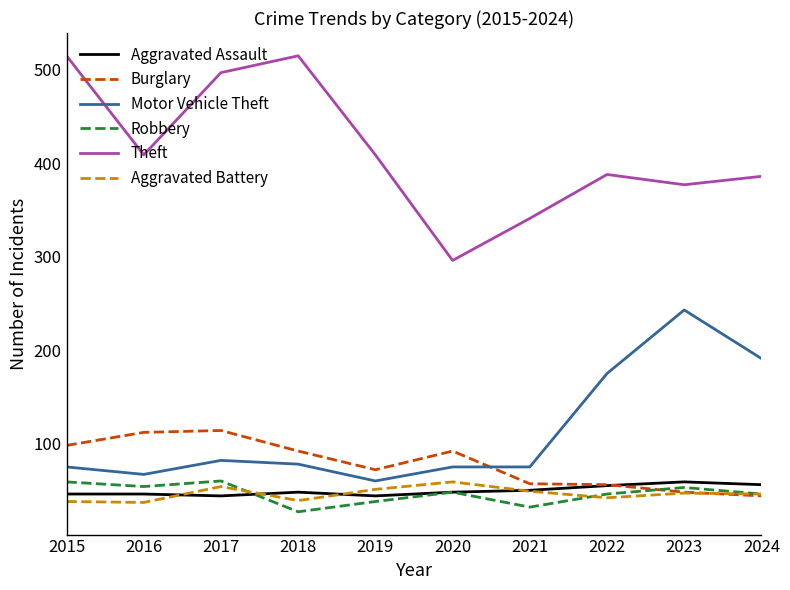

What is the sum of the Aggravated Battery values at 2016 and 2015?

75